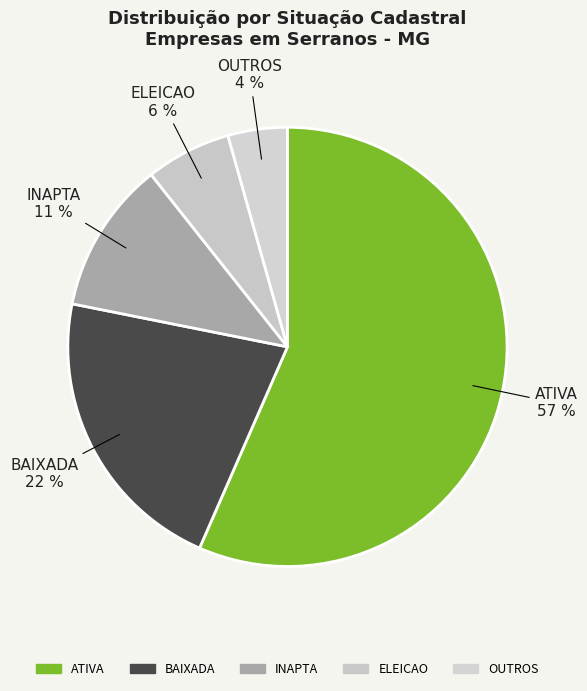

Count the number of slices in the pie.

5